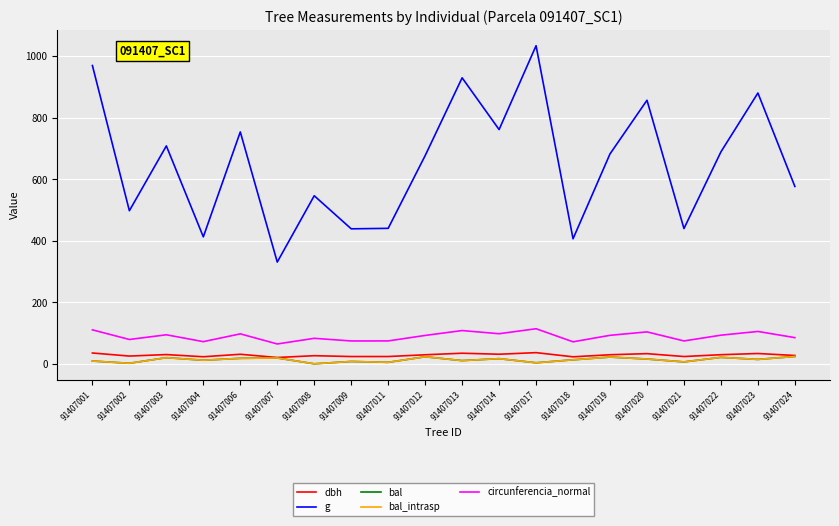

Is it true that g equals 211.6 at 91407018?

False